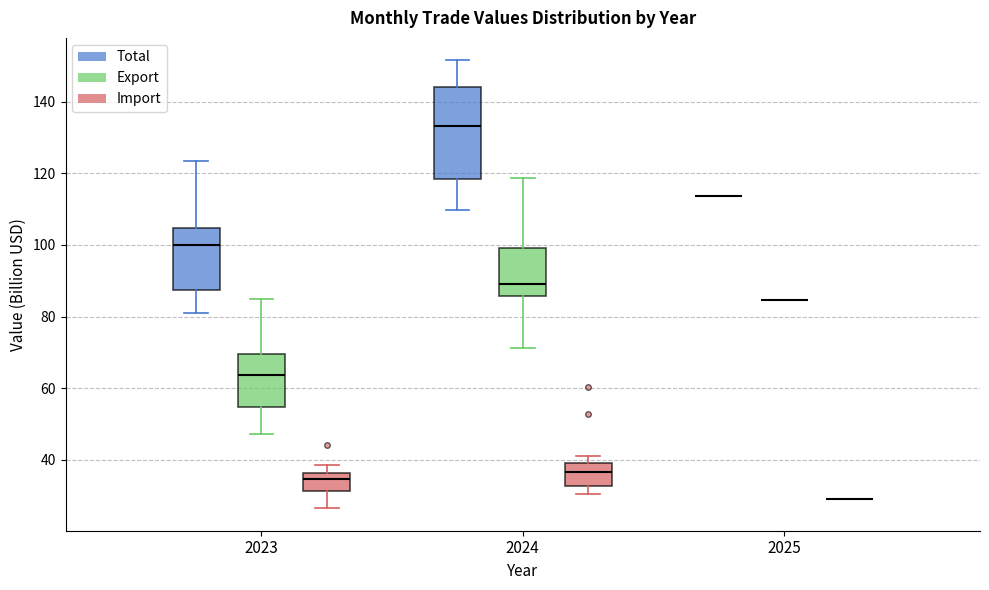

Reading left to right, read every box against the y-axis: the position of its median line, the range the box covers, and the ends of its whiskers. The values are not printed on the chart, so give them approximately, as read against the axis.

2023 (Total): median 100, box 88 to 104, whiskers 80 to 124
2023 (Export): median 64, box 54 to 70, whiskers 48 to 84
2023 (Import): median 34, box 32 to 36, whiskers 26 to 38
2024 (Total): median 134, box 118 to 144, whiskers 110 to 152
2024 (Export): median 90, box 86 to 100, whiskers 72 to 118
2024 (Import): median 36, box 32 to 40, whiskers 30 to 42
2025 (Total): box collapsed to a line at 114, whiskers 114 to 114
2025 (Export): box collapsed to a line at 84, whiskers 84 to 84
2025 (Import): box collapsed to a line at 30, whiskers 30 to 30